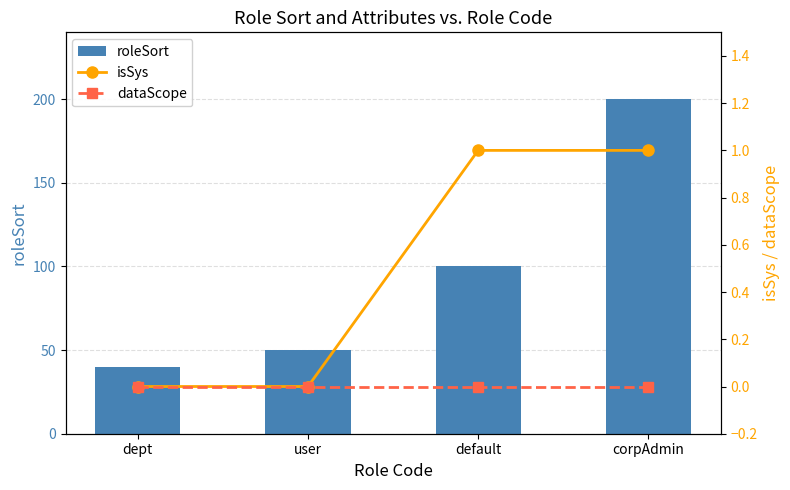

At which category does the chart reach its peak across all series?

corpAdmin